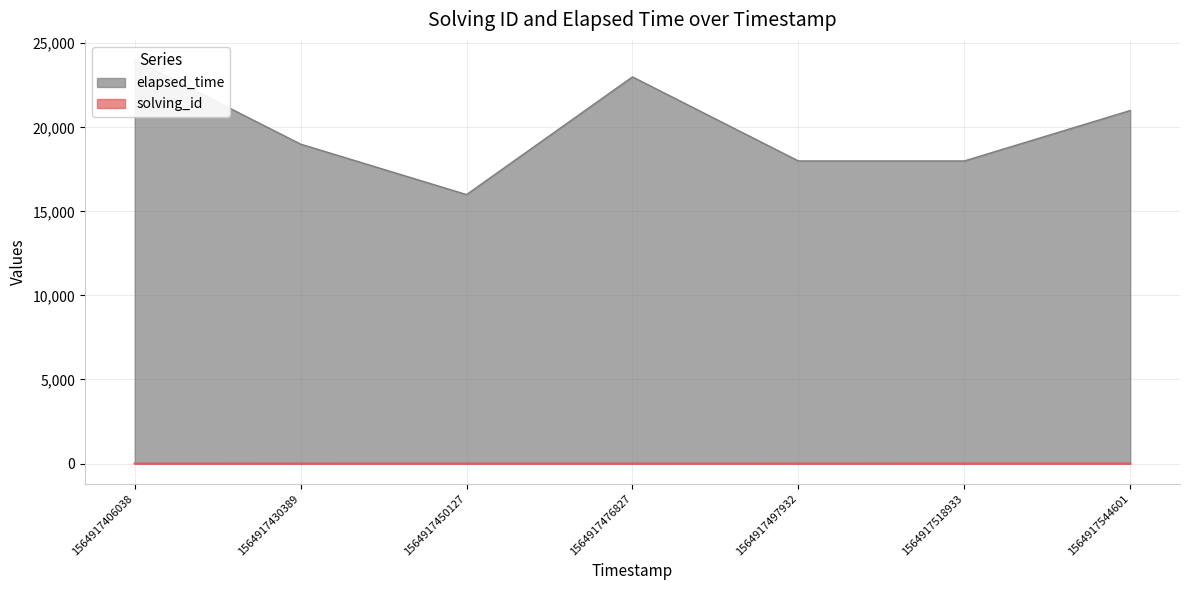

What is the average value of the solving_id series?

4